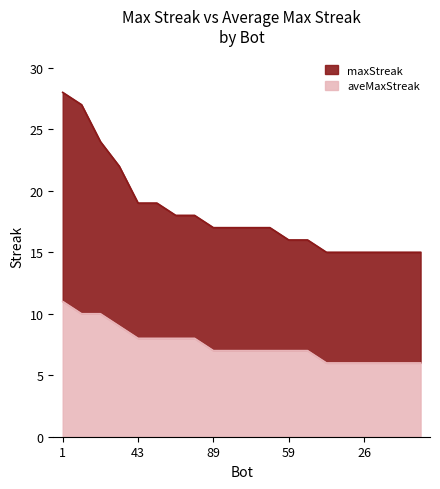

True or false: aveMaxStreak_approx and maxStreak cross at least once.

False